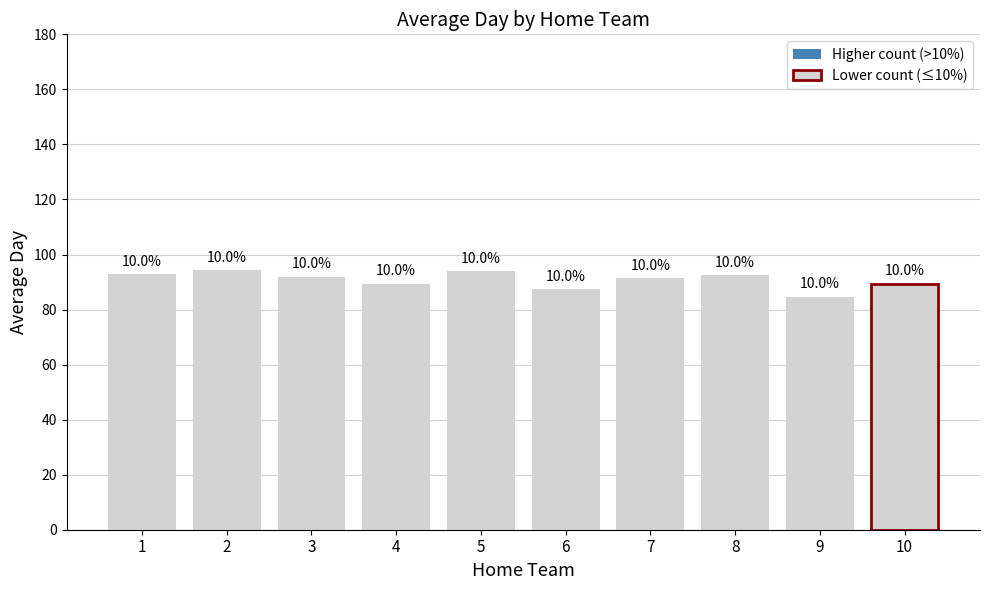

Is it true that the value at 6 is 58.8?

False